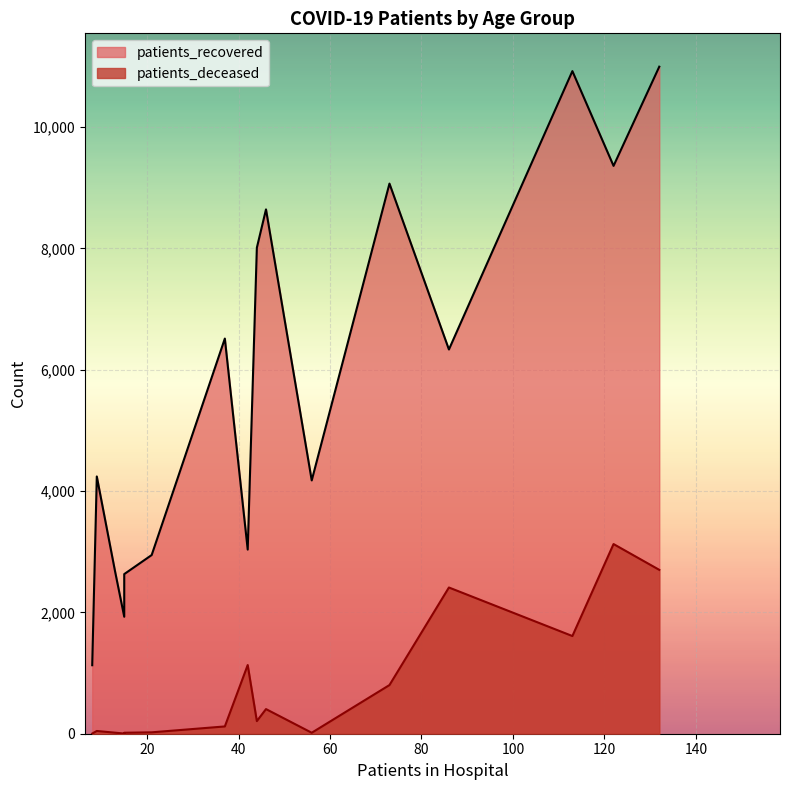

What is the difference between the second highest and minimum values in the patients_deceased series?

2698